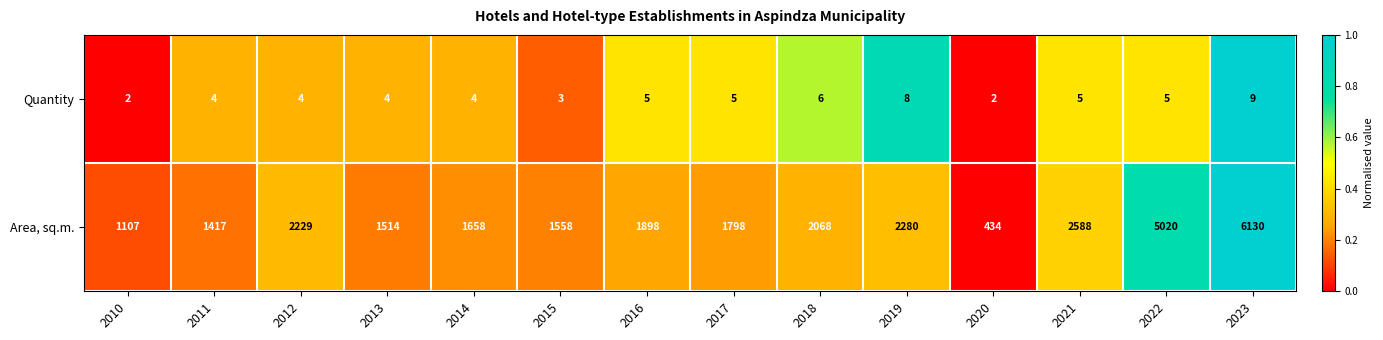

How many categories are shown in the chart?

14